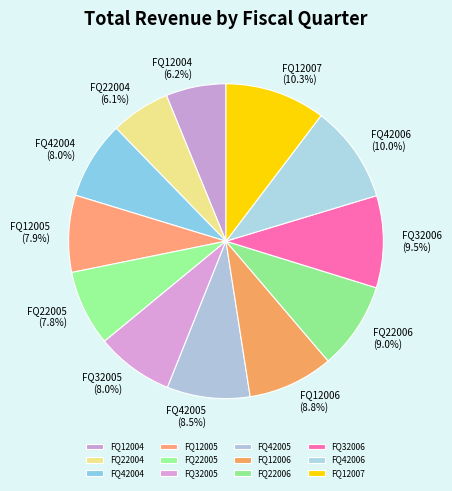

Does FQ22005 represent more than half of the total?

No